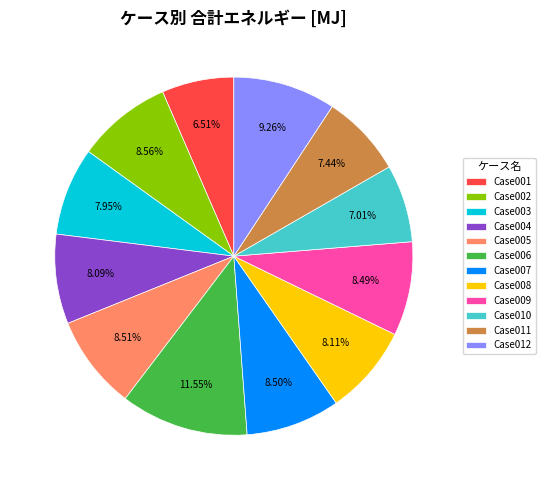

Does Case012 represent more than half of the total?

No